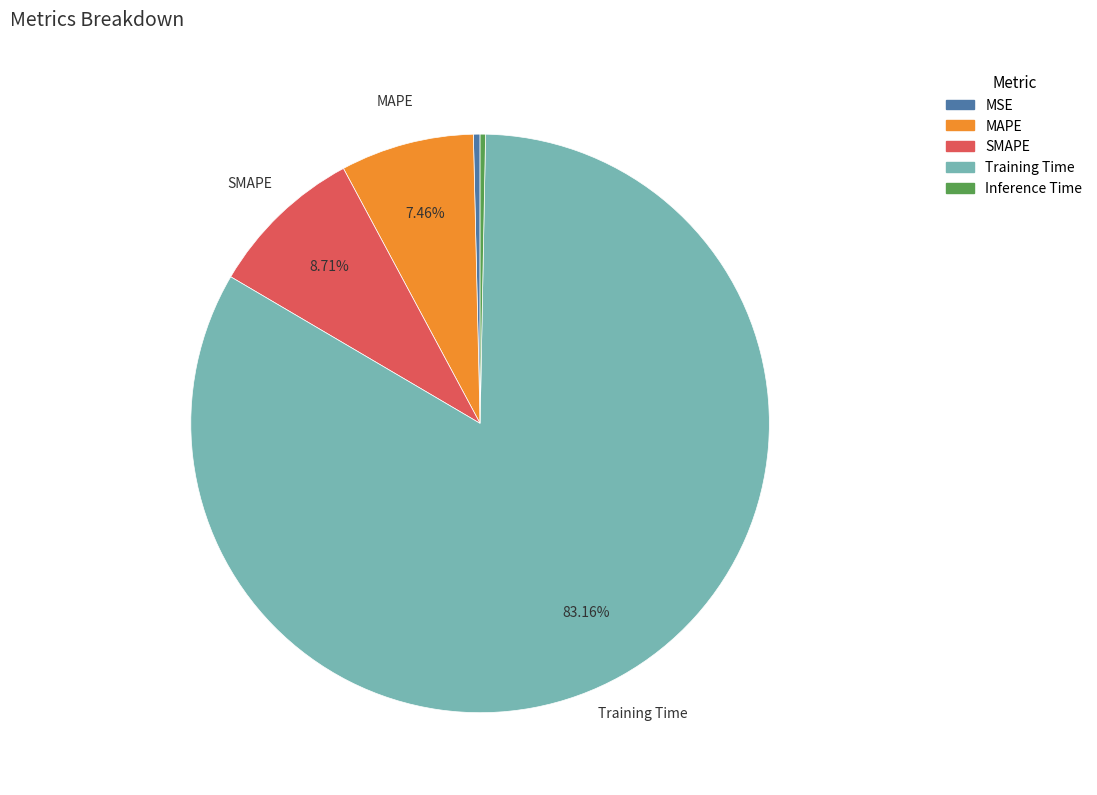

Which slice represents more than half of the pie?

Training Time